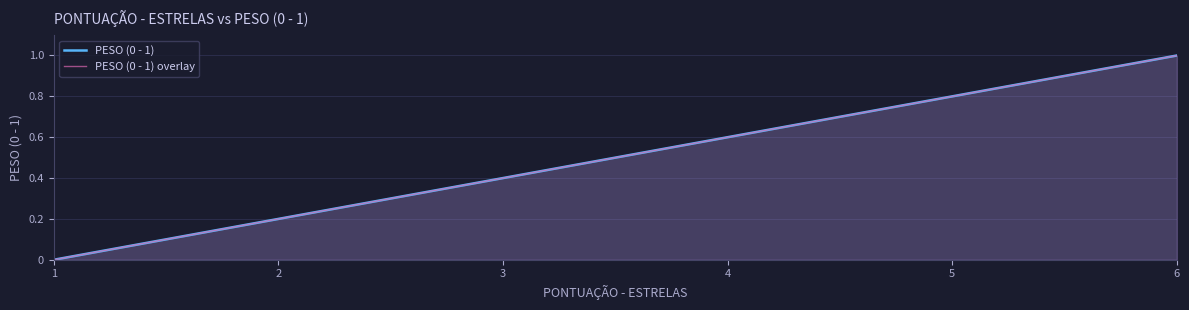

Reading left to right, what are all the values shown in this chart?

PESO (0 - 1): 0.0	0.2	0.4	0.6	0.8	1.0
PESO (0 - 1) overlay: 0.0	0.2	0.4	0.6	0.8	1.0